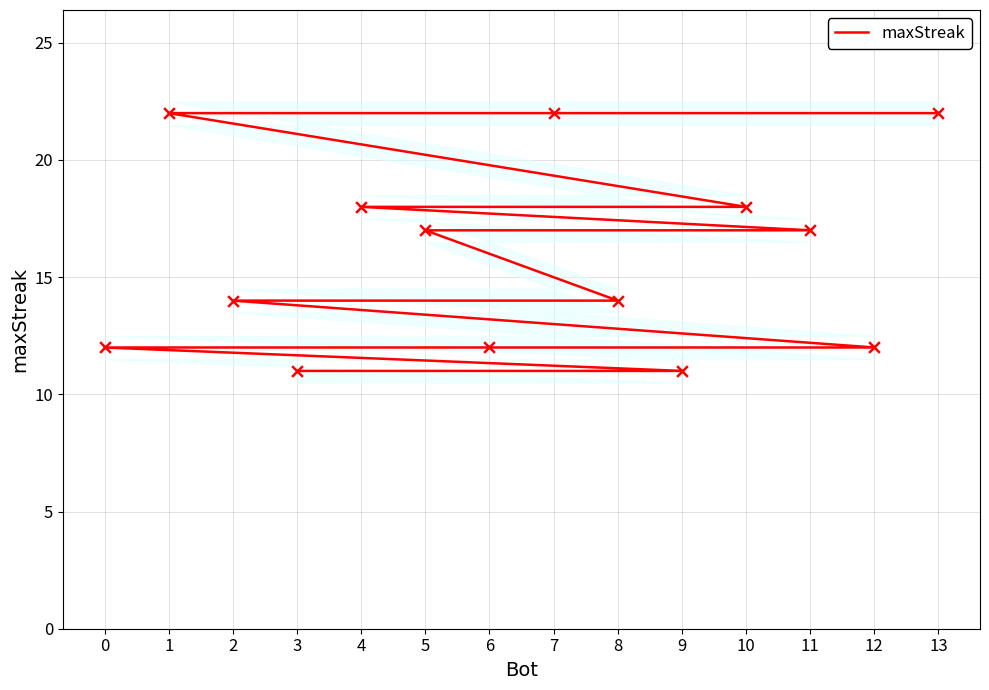

What is the change in value from 10 to 11?

-1